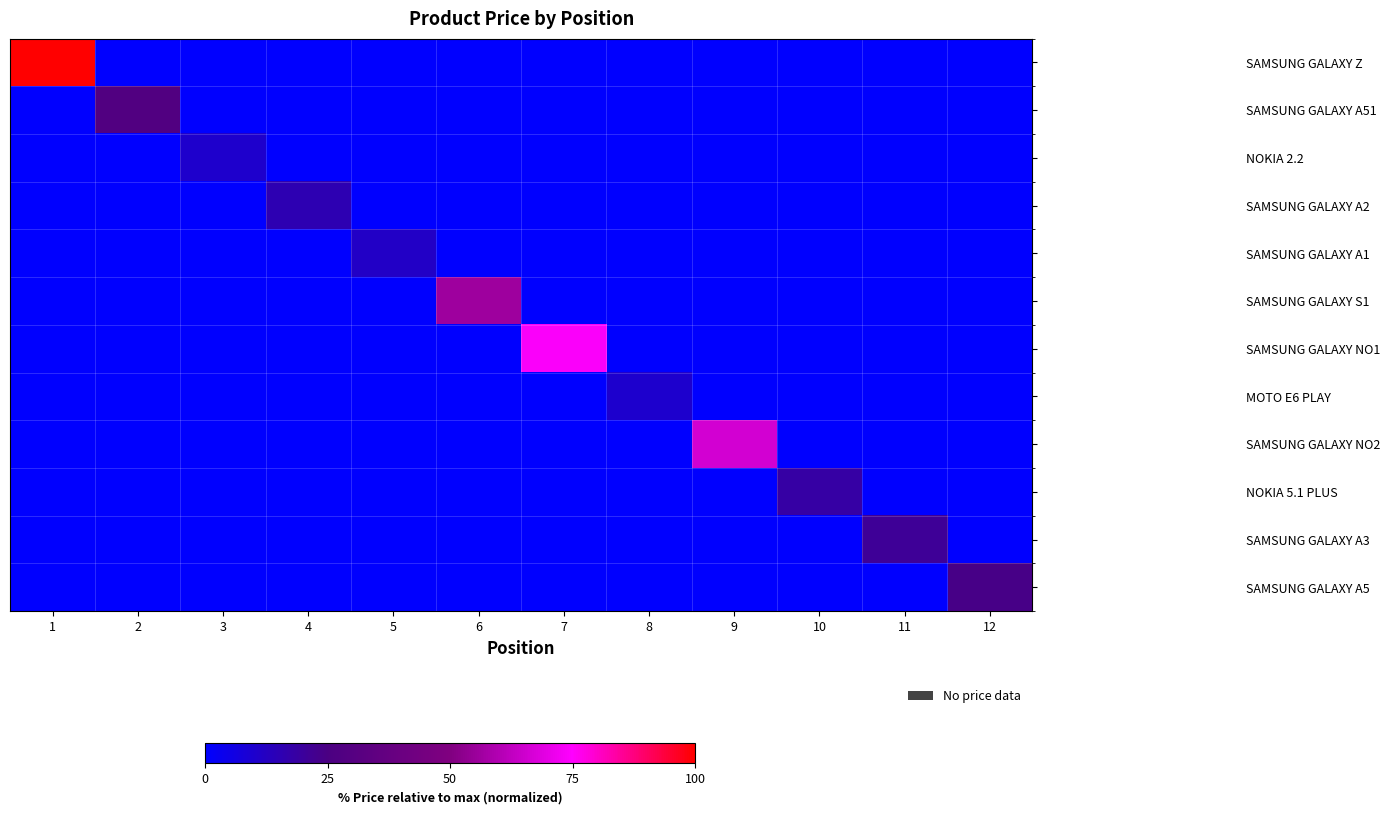

List the series in order of their peak value, highest first.

SAMSUNG GALAXY Z, SAMSUNG GALAXY NO1, SAMSUNG GALAXY NO2, SAMSUNG GALAXY S1, SAMSUNG GALAXY A51, SAMSUNG GALAXY A5, SAMSUNG GALAXY A3, NOKIA 5.1 PLUS, SAMSUNG GALAXY A2, SAMSUNG GALAXY A1, NOKIA 2.2, MOTO E6 PLAY